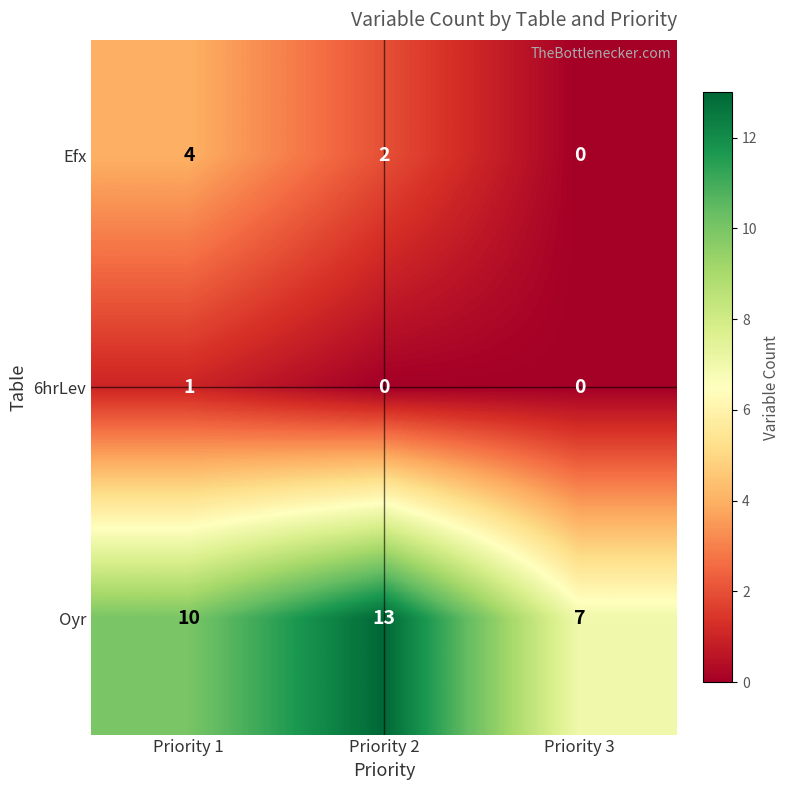

Which series has the largest total across all categories?

Oyr